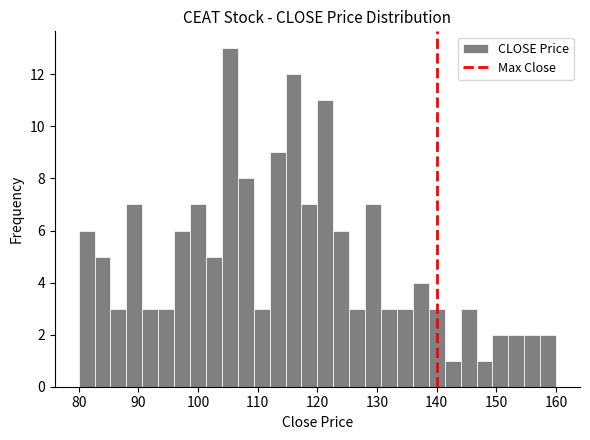

Around what value on the x-axis is the tallest bar? Give the approximate position of its centre, as read against the axis.

105